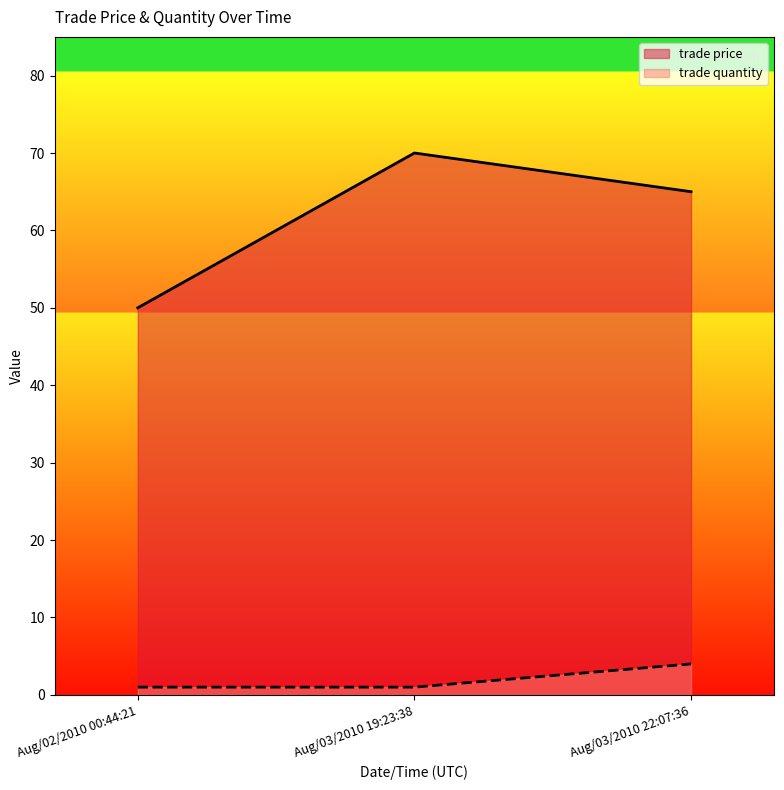

What is the spread (max minus min) of values at Aug/02/2010 00:44:21?

49